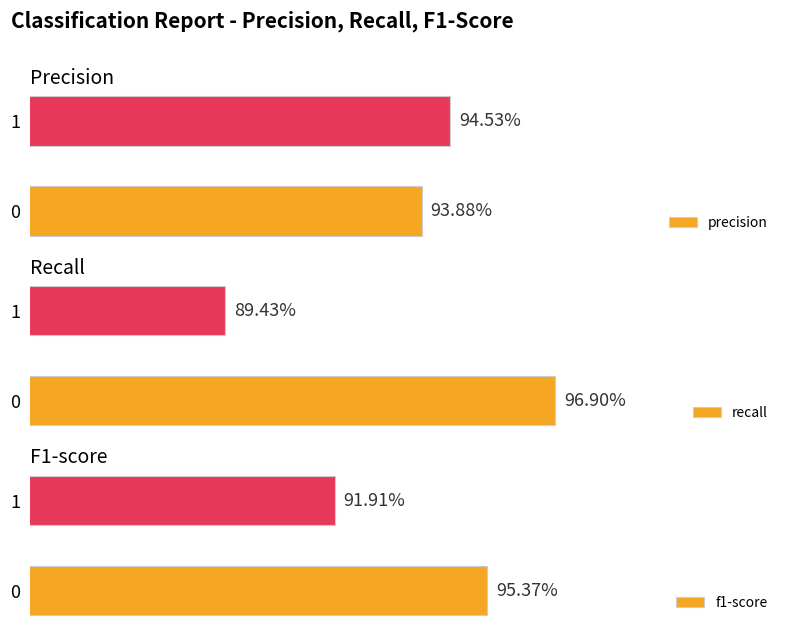

Is the value of recall at 1 greater than the value of precision at 1?

No